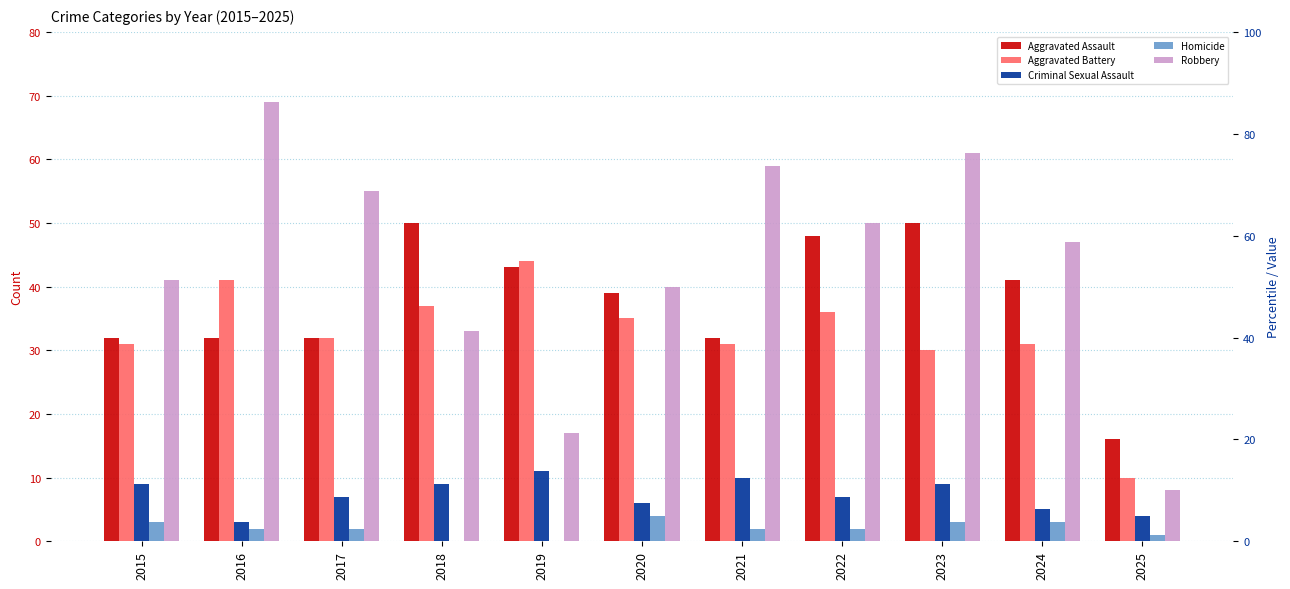

Are the bars horizontal?

No